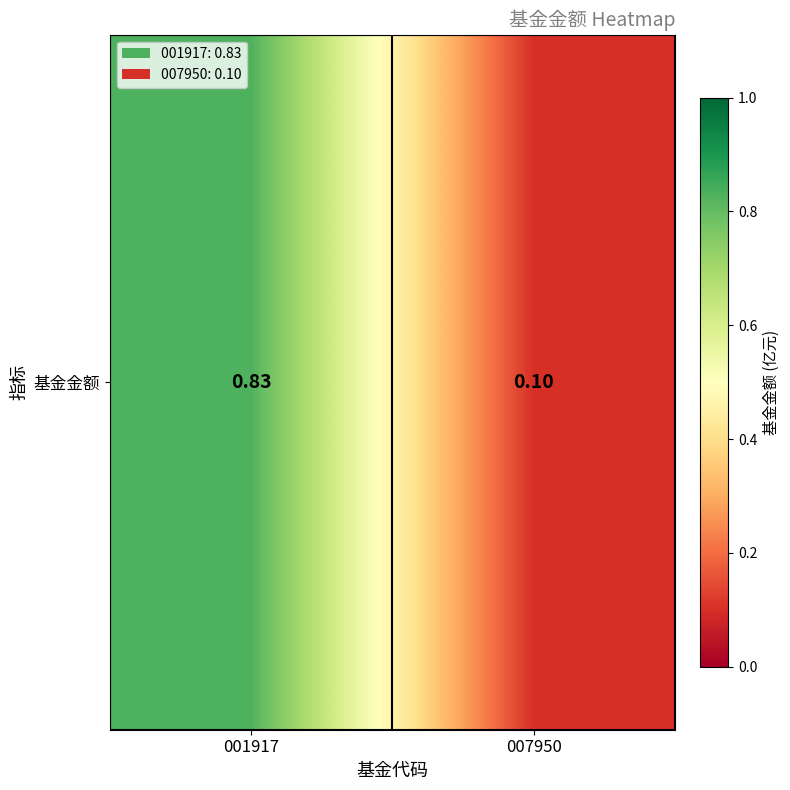

What is the sum of the values at 001917 and 007950?

0.9